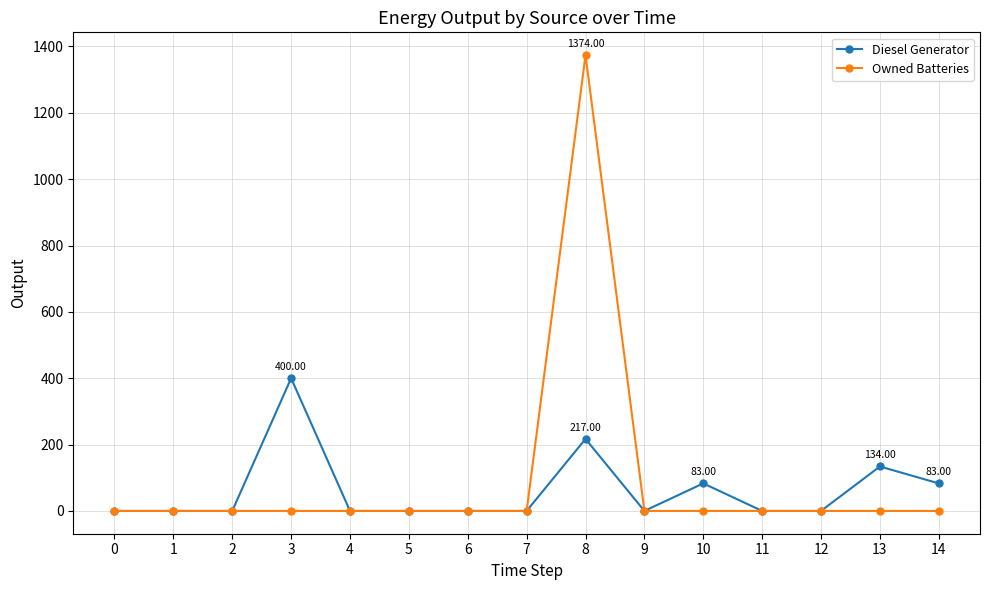

What is the greatest value displayed?

1374.0